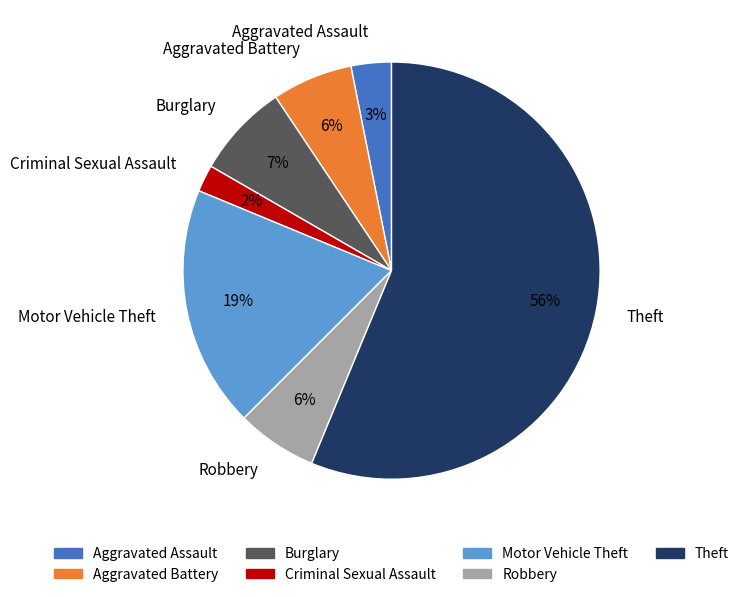

To the nearest percent, what is the combined percentage of Criminal Sexual Assault and Aggravated Battery?

8%